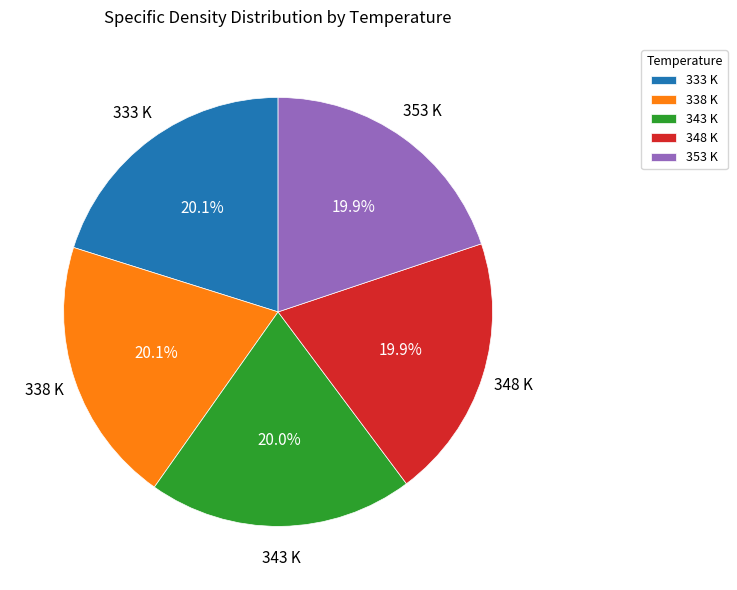

Does 353 K account for over 50% of the chart?

No